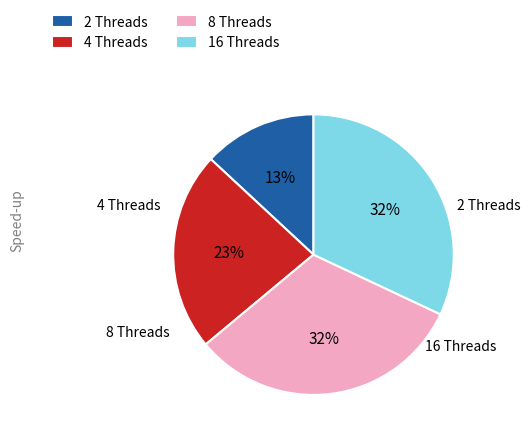

Is it true that 2 Threads is 13% of the pie?

True